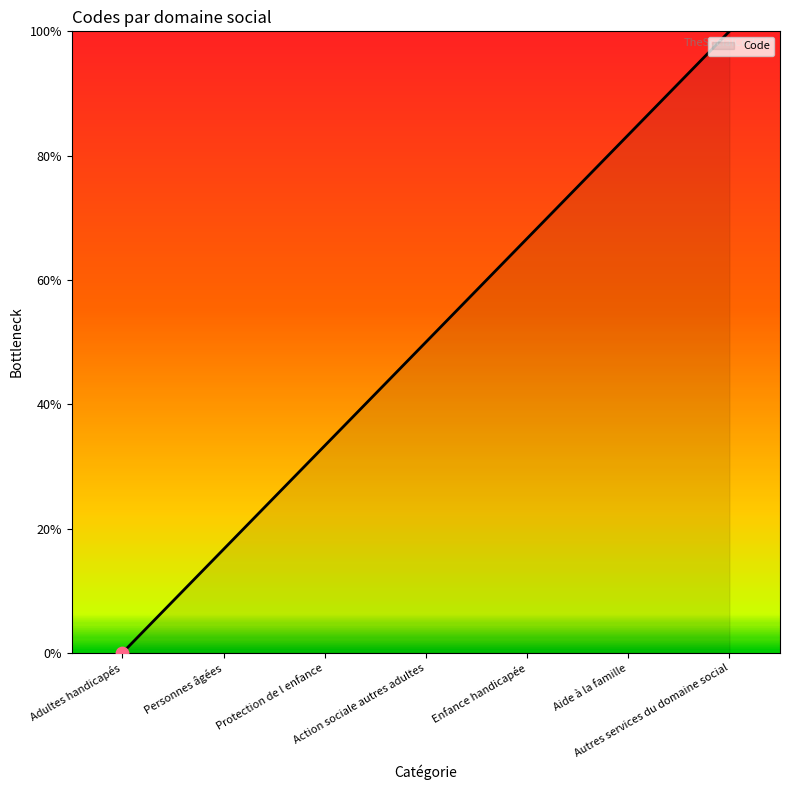

Between Aide à la famille and Personnes âgées, which is larger?

Aide à la famille